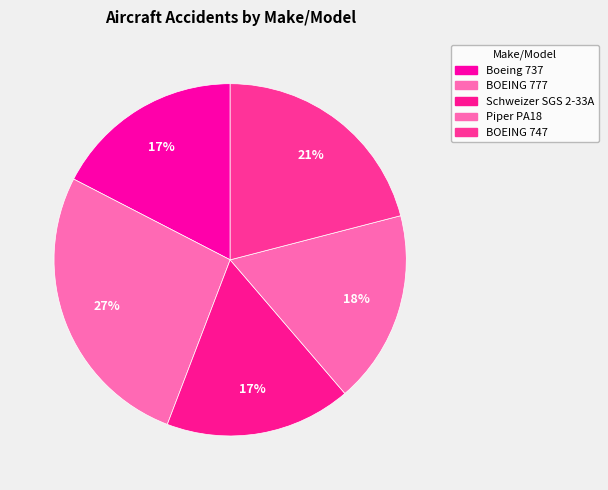

Rank the categories by value from lowest to highest.

Schweizer SGS 2-33A, Boeing 737, Piper PA18, BOEING 747, BOEING 777